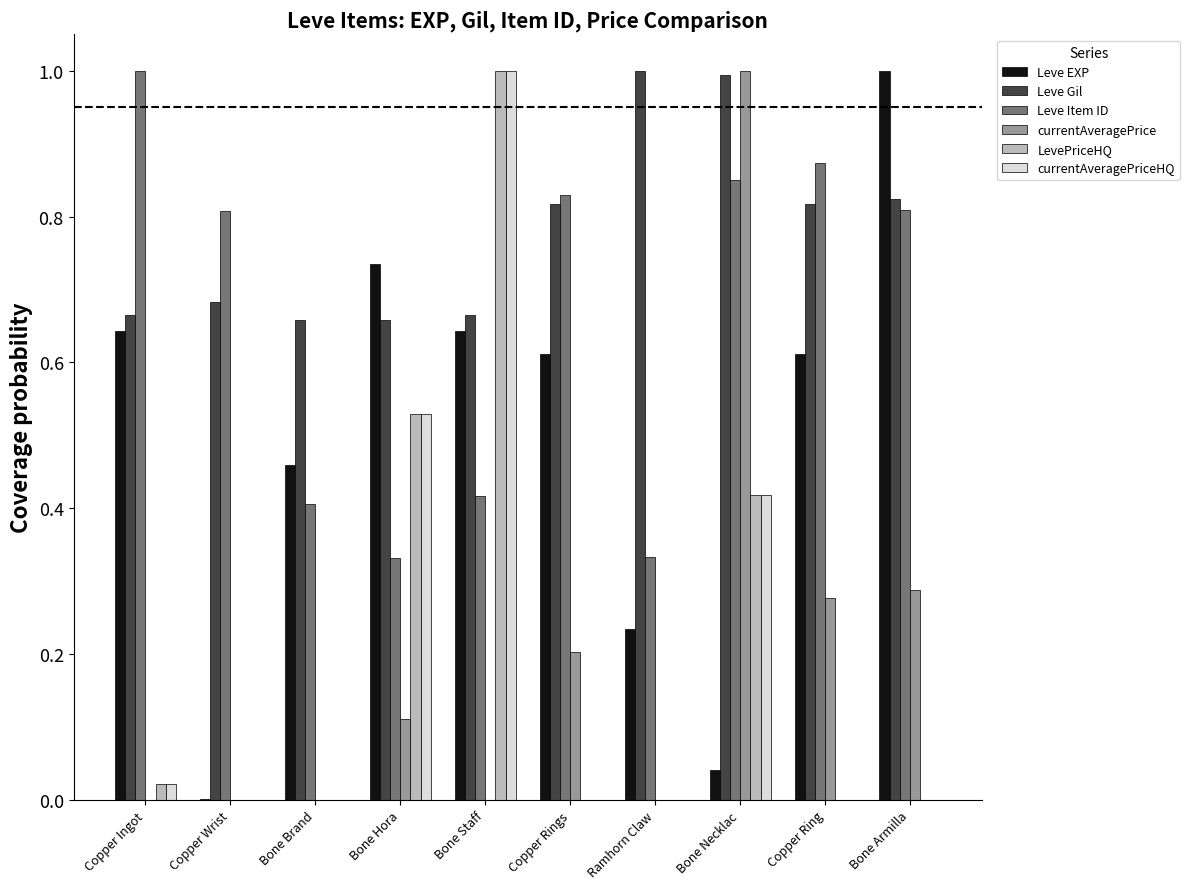

What is the total value across all series at Copper Ring?

2.6